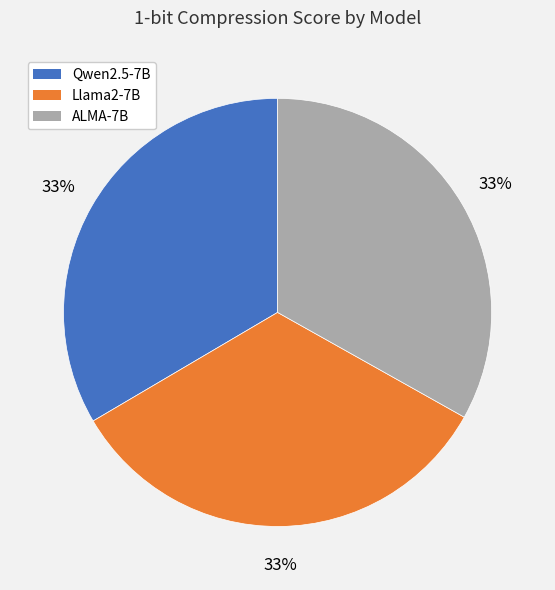

What percentage is the Qwen2.5-7B slice, to the nearest percent?

33%